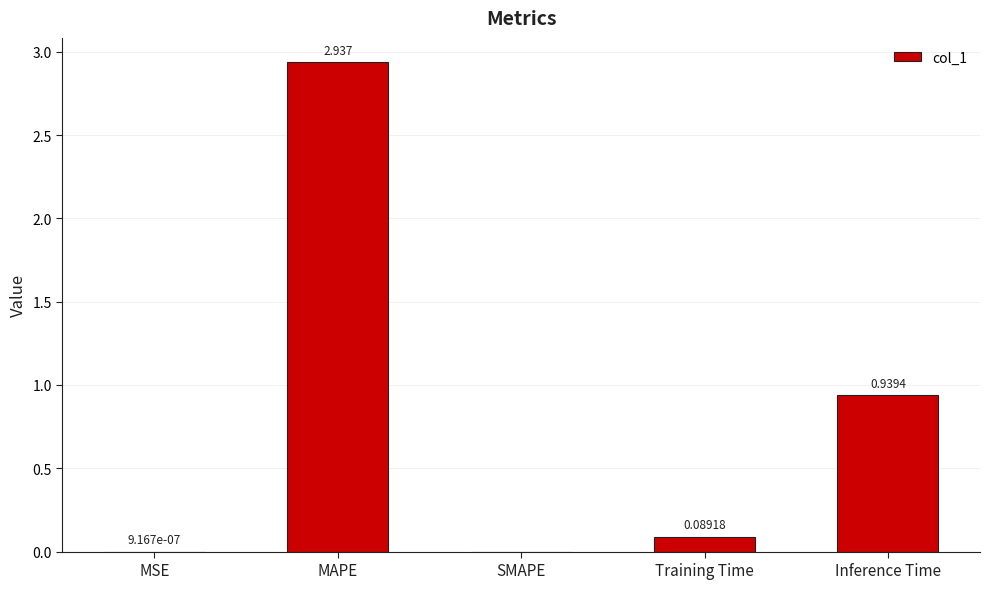

Is it true that the value at MSE is 0.0?

True